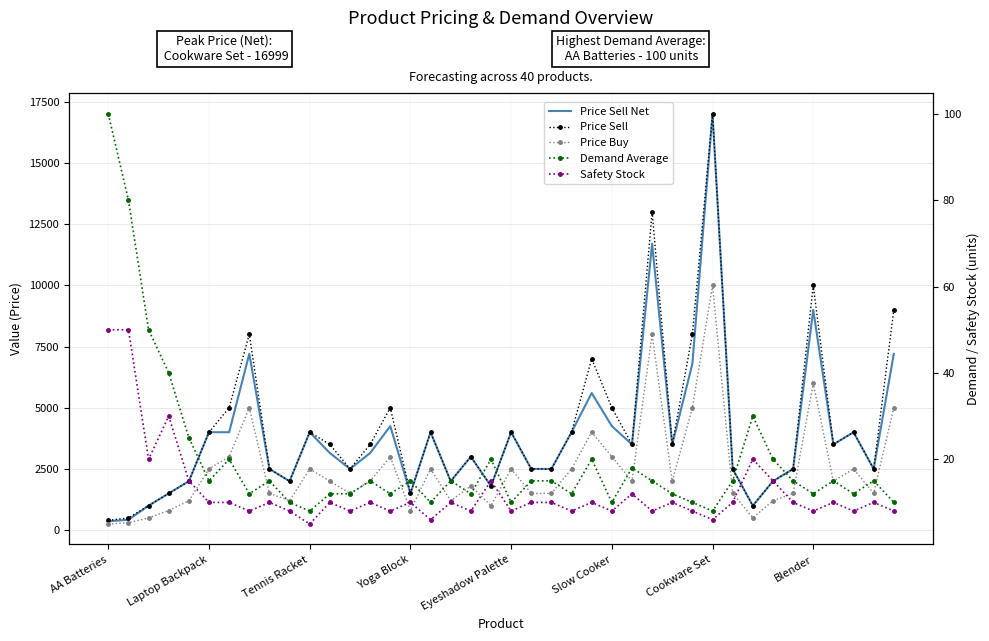

What is the label of the 9th point from the right?

31